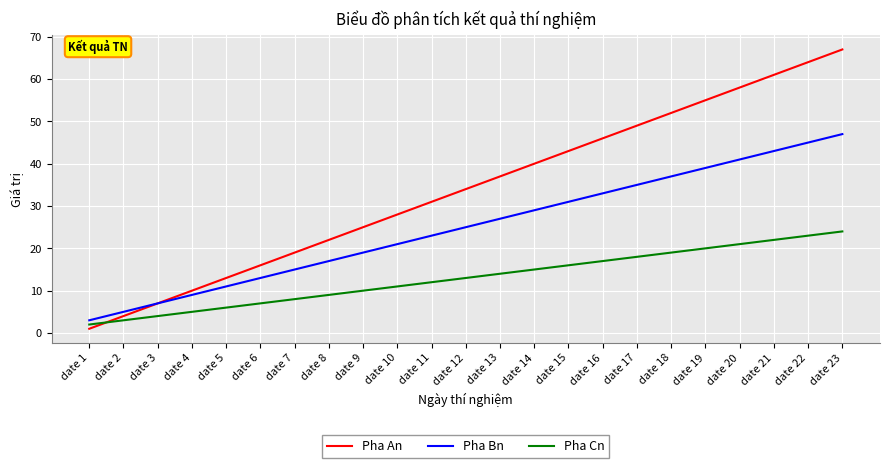

Which label corresponds to the largest value in the chart?

date 23